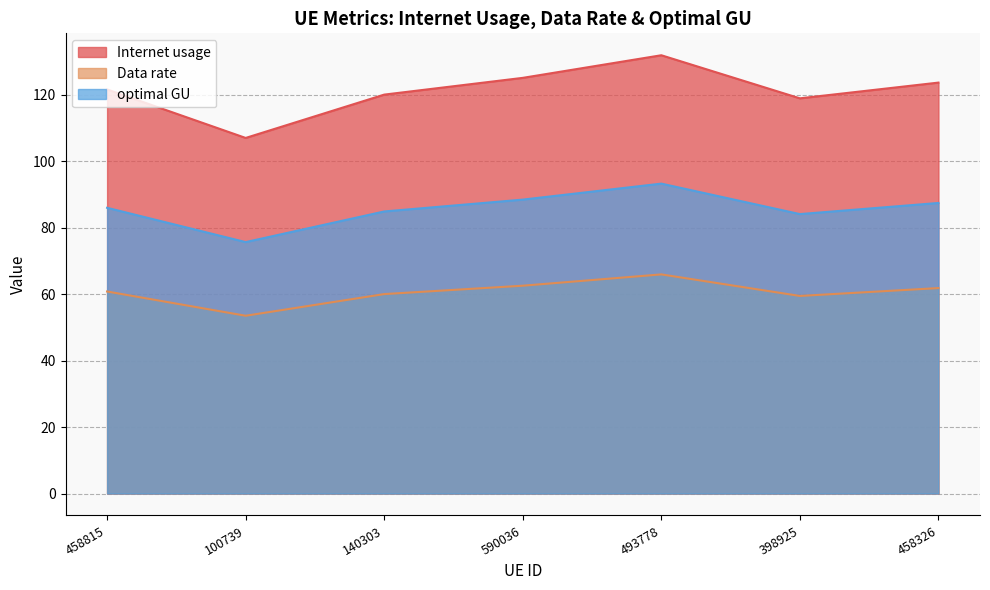

Reading left to right, extract all data points from this chart.

Internet usage: 458815=121.6	100739=107.0	140303=120.1	590036=125.1	493778=131.9	398925=119.0	458326=123.7
Data rate: 458815=60.8	100739=53.5	140303=60.0	590036=62.6	493778=66.0	398925=59.5	458326=61.9
optimal GU: 458815=86.0	100739=75.7	140303=84.9	590036=88.5	493778=93.3	398925=84.1	458326=87.5